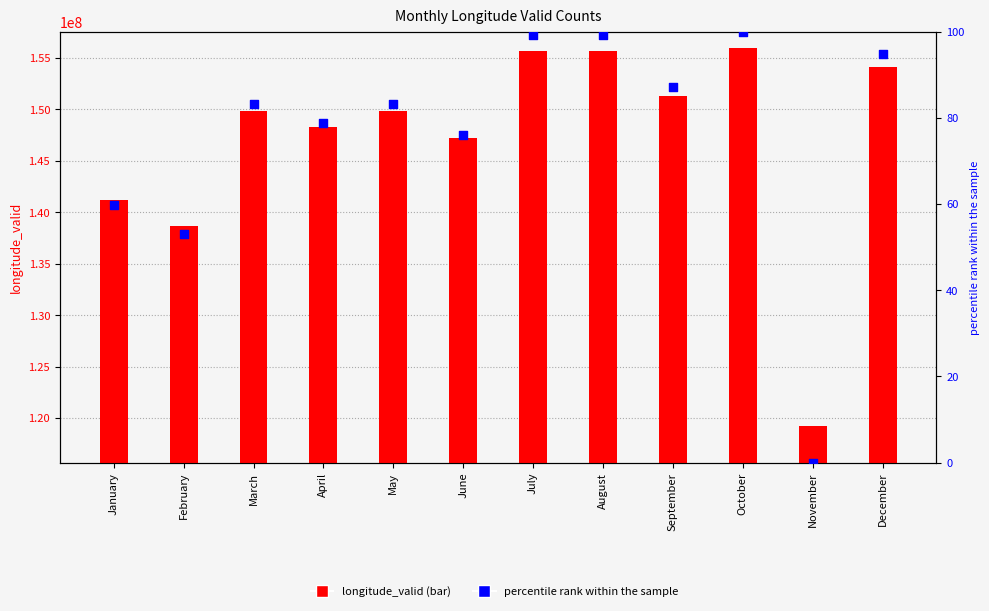

Which series has the largest total across all categories?

longitude_valid